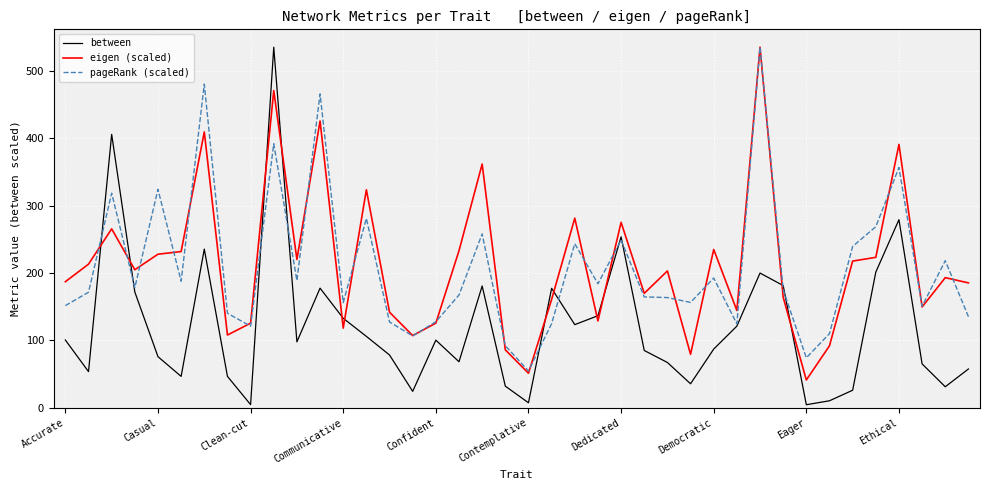

What is the lowest value of the pageRank (scaled) series?

54.7